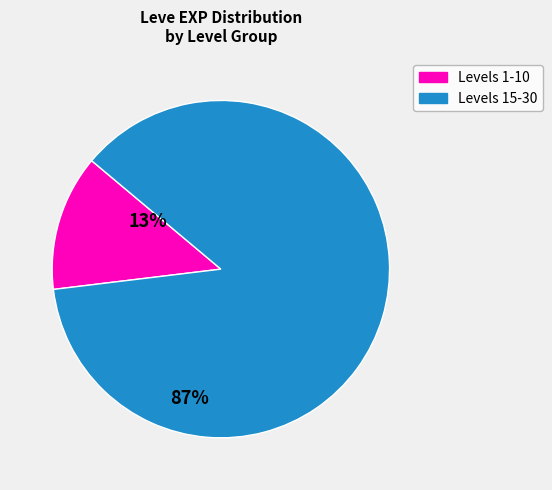

Is there a majority slice in this chart?

Yes